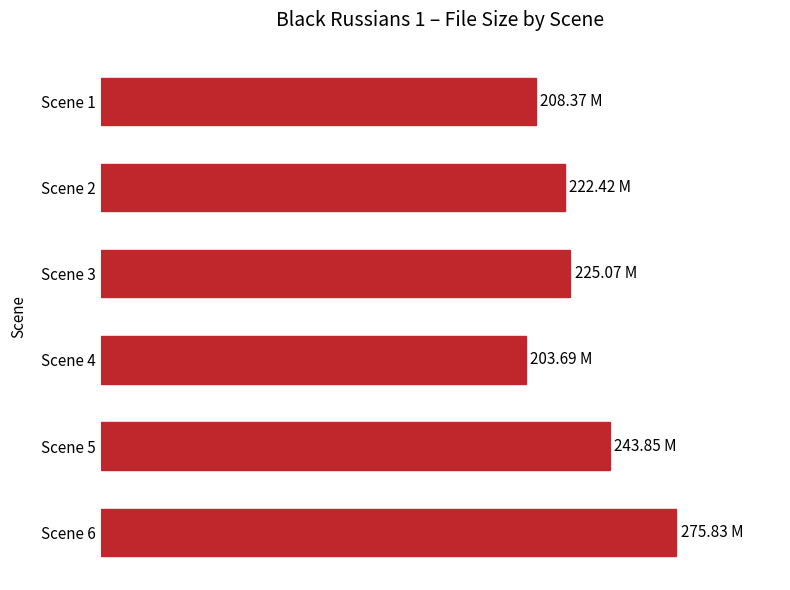

What is the maximum value shown in the chart?

275.8